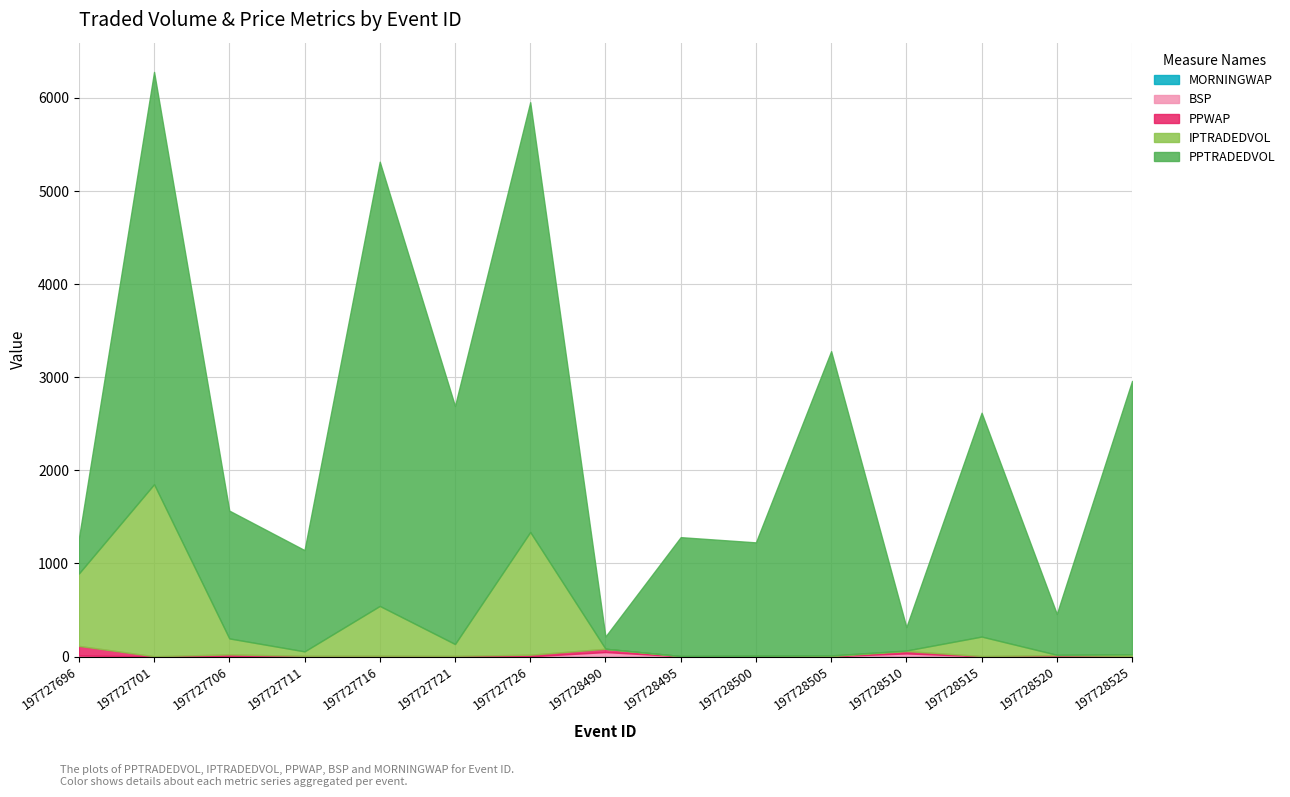

How many lines are shown in the chart?

5